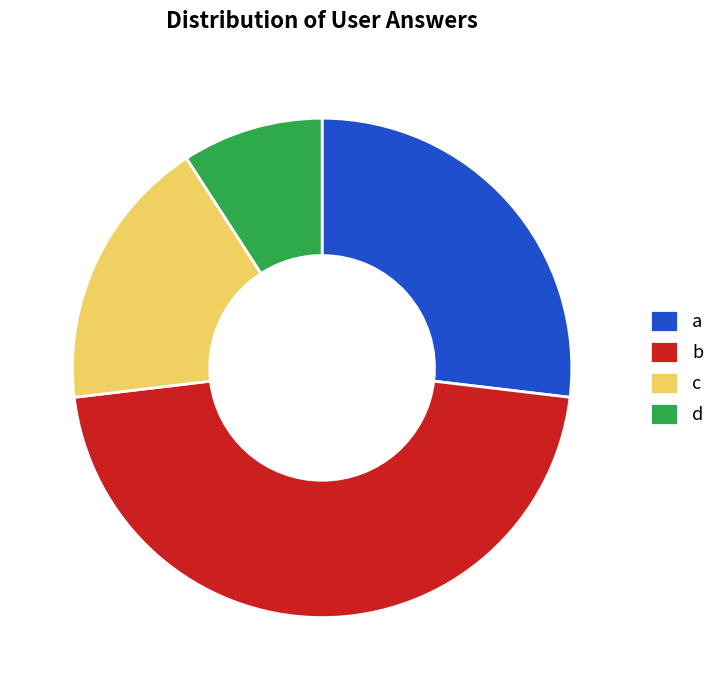

How many segments does this pie chart have?

4